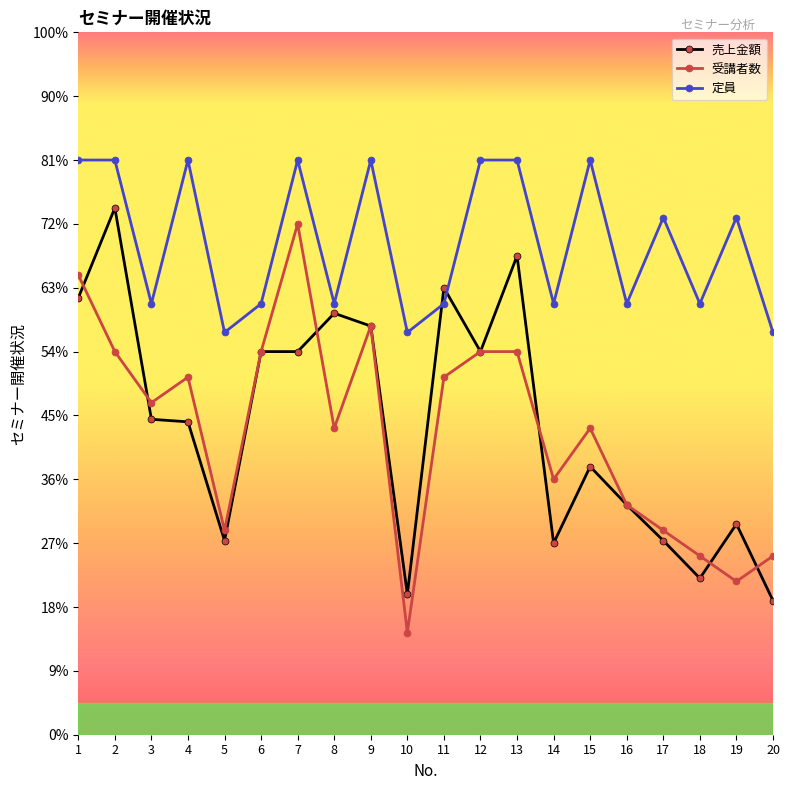

The 受講者数 series shows 88099 at 9. True or false?

False